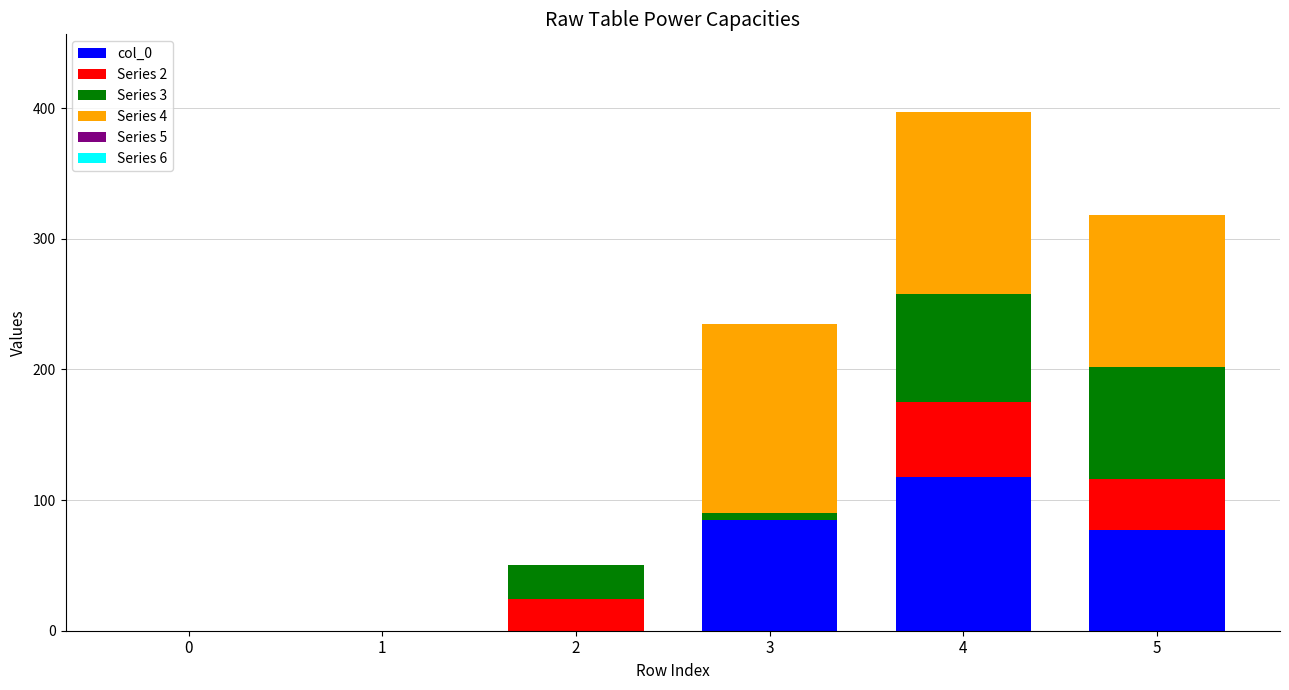

How many categories are shown in the chart?

6